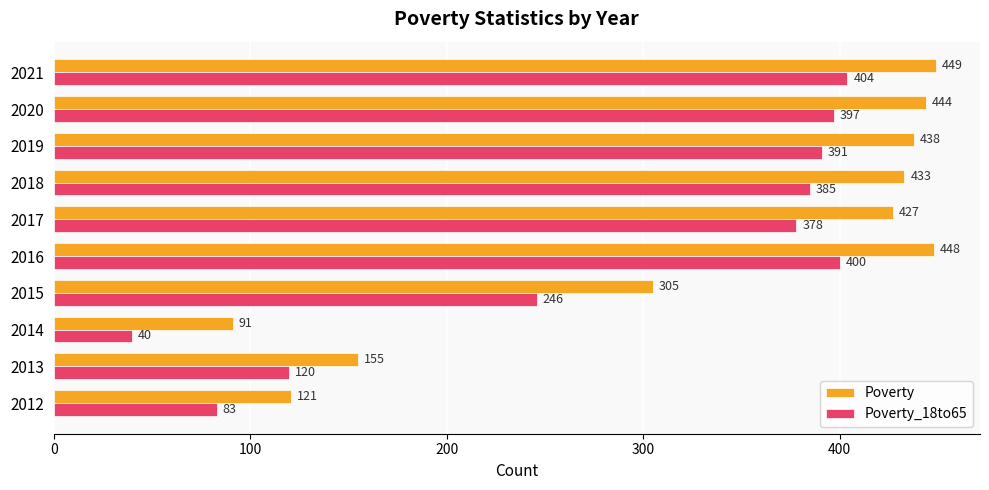

What is the difference between the maximum and minimum values in the Poverty_18to65 series?

364